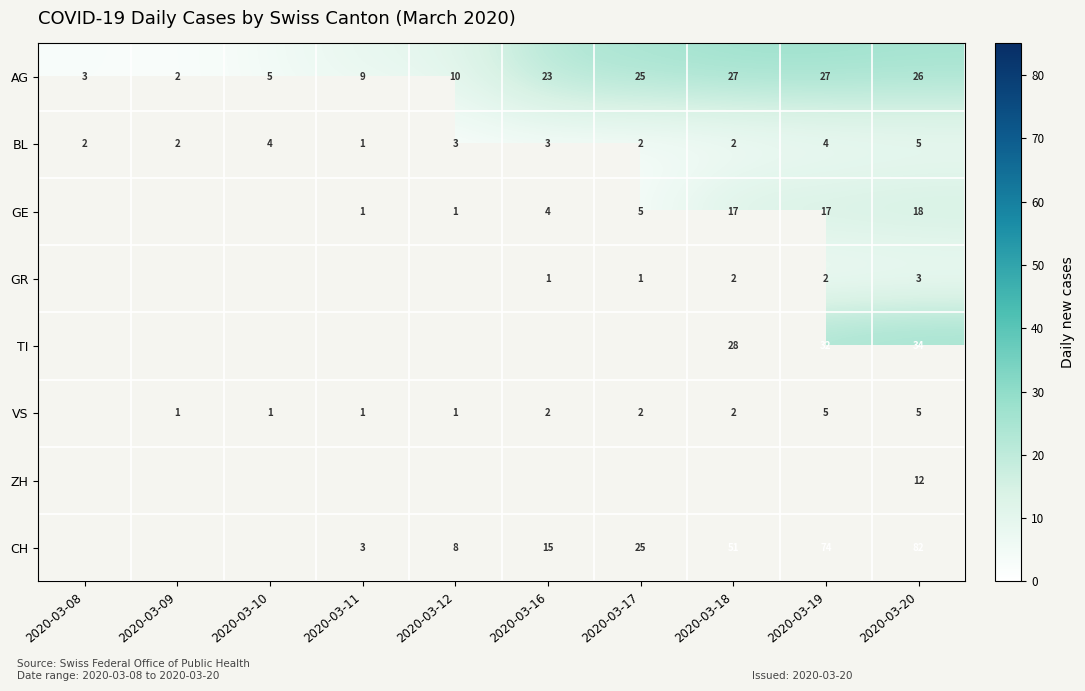

At how many categories does at least one series exceed 29?

3